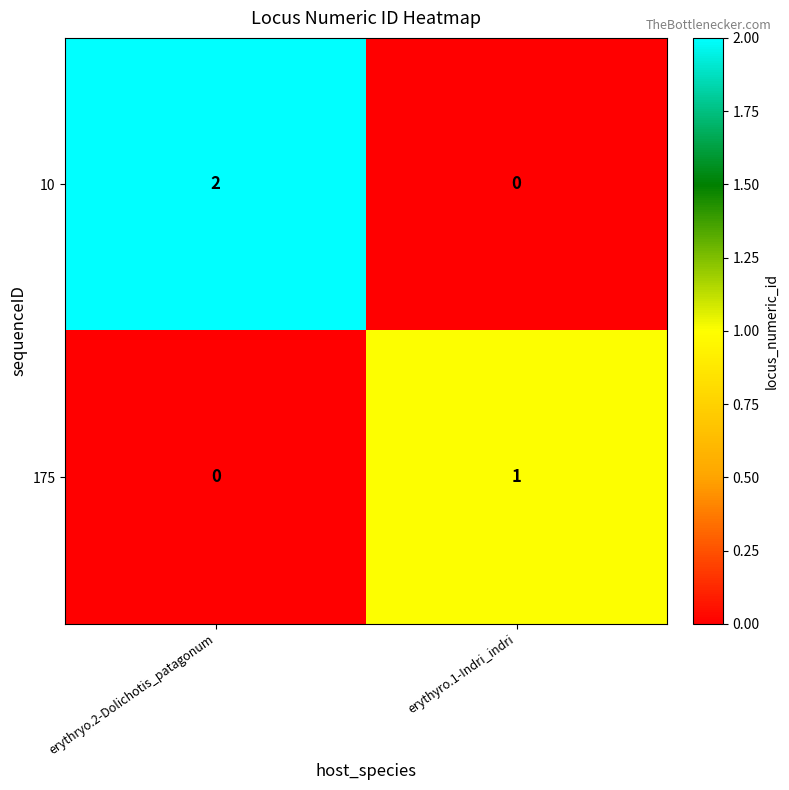

Which series has the largest total across all categories?

10